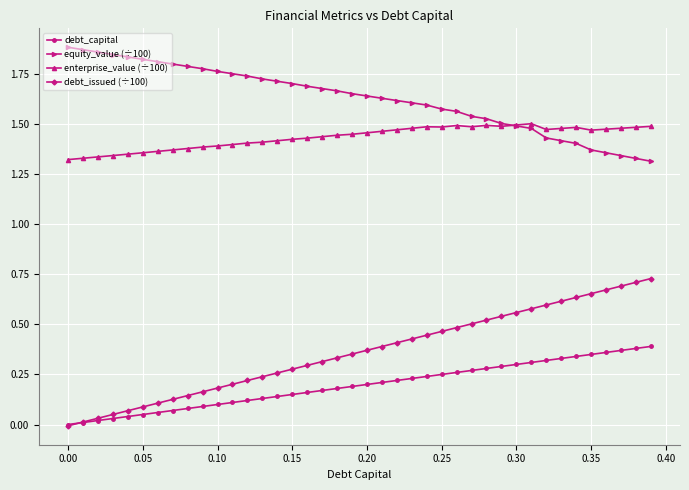

How many enterprise_value (÷100) values are between 1 and 2?

40